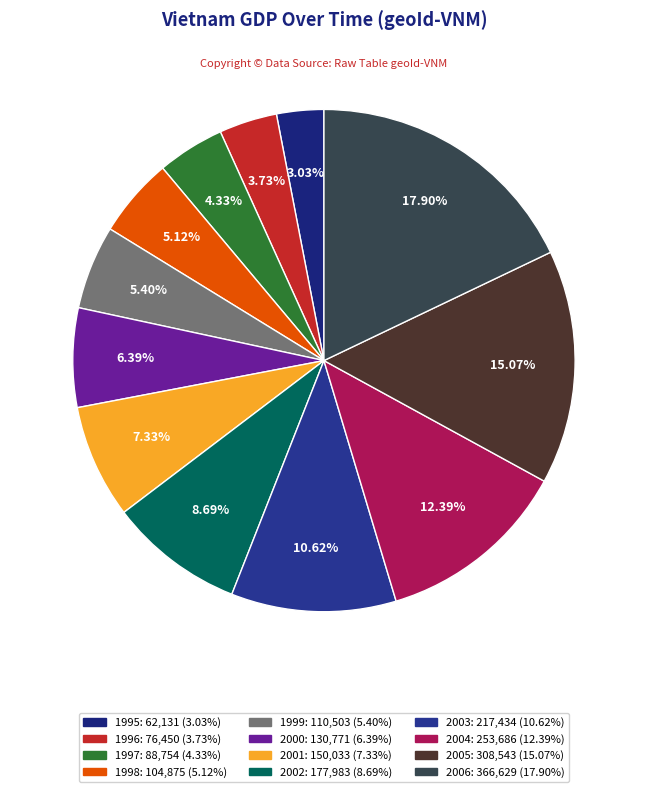

Does any single category account for the majority?

No